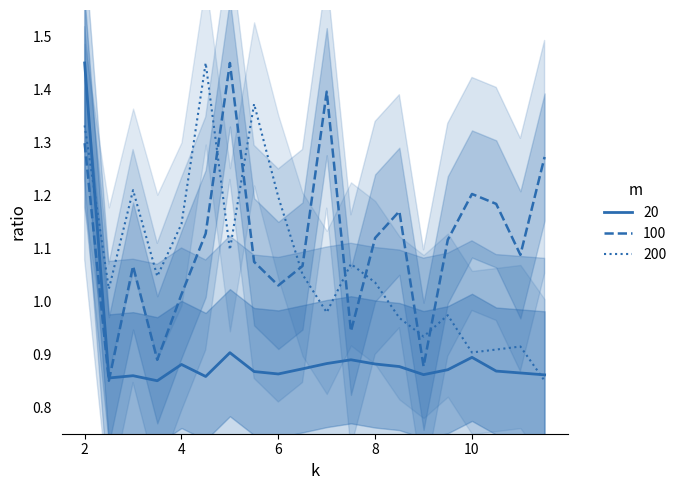

Between 9 and 12, which is larger?

12